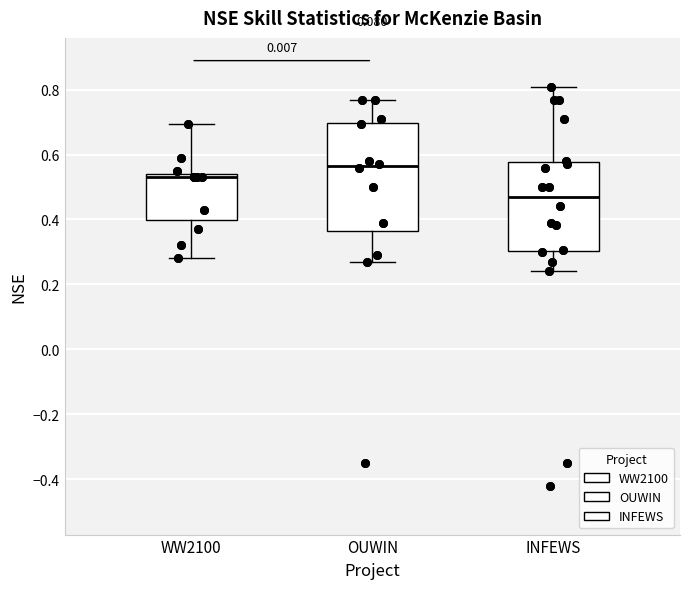

Which box is the tallest, from its lower edge to its upper edge?

OUWIN